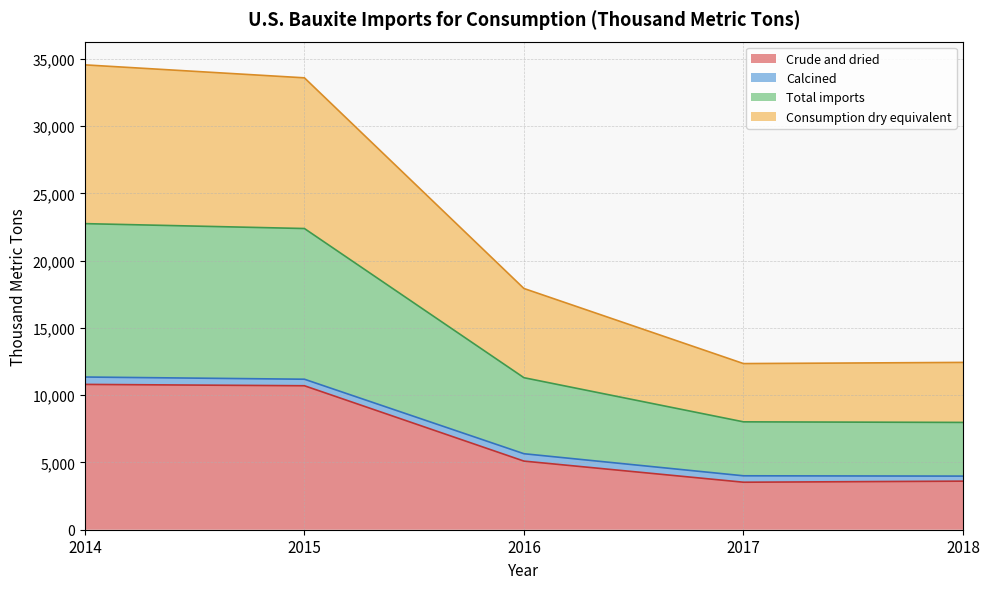

True or false: Crude and dried and Total imports intersect in this chart.

False